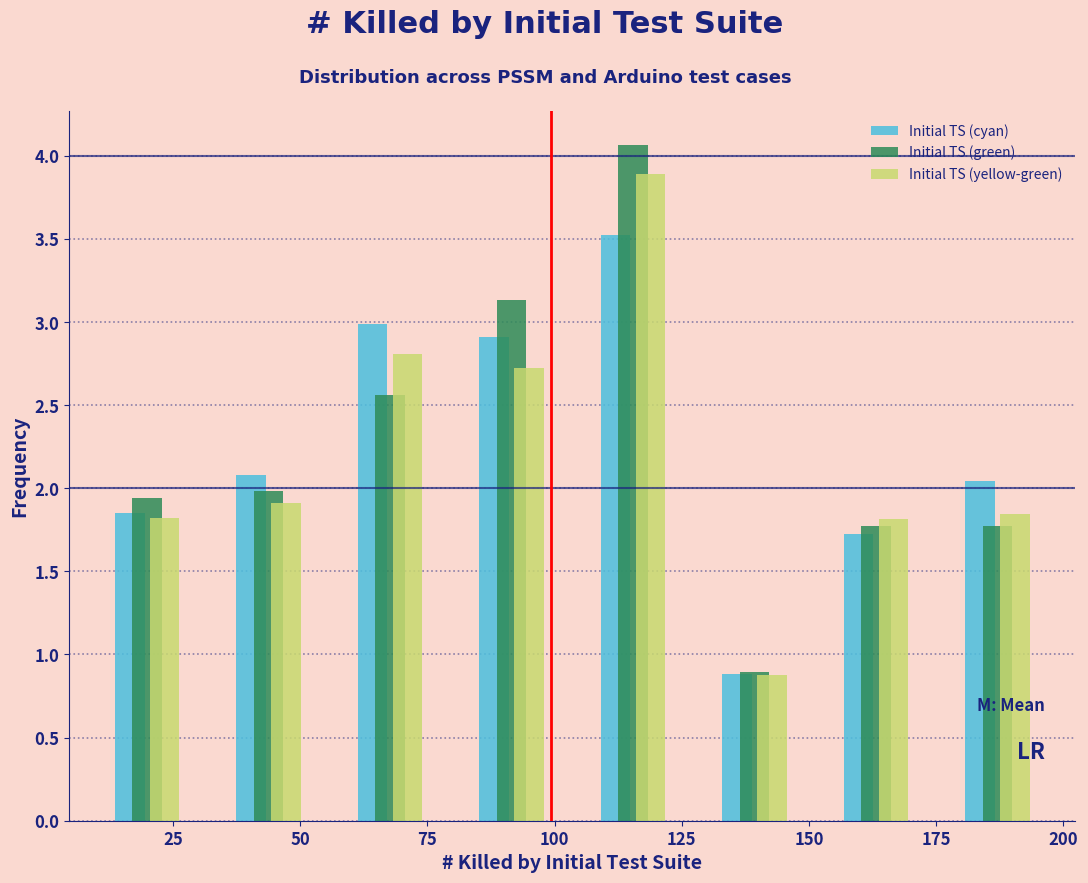

Reading left to right, list every range on the x-axis with the height of the bar of each series over it. Neither the bar edges nor the heights are printed on the chart, so give them approximately, as read against the axes.

10 to 30: Initial TS (cyan)=1.85	Initial TS (green)=1.95	Initial TS (yellow-green)=1.80
30 to 55: Initial TS (cyan)=2.10	Initial TS (green)=2.00	Initial TS (yellow-green)=1.90
55 to 80: Initial TS (cyan)=3.00	Initial TS (green)=2.55	Initial TS (yellow-green)=2.80
80 to 105: Initial TS (cyan)=2.90	Initial TS (green)=3.15	Initial TS (yellow-green)=2.70
105 to 125: Initial TS (cyan)=3.50	Initial TS (green)=4.05	Initial TS (yellow-green)=3.90
125 to 150: Initial TS (cyan)=0.90	Initial TS (green)=0.90	Initial TS (yellow-green)=0.90
150 to 175: Initial TS (cyan)=1.70	Initial TS (green)=1.75	Initial TS (yellow-green)=1.80
175 to 200: Initial TS (cyan)=2.05	Initial TS (green)=1.75	Initial TS (yellow-green)=1.85